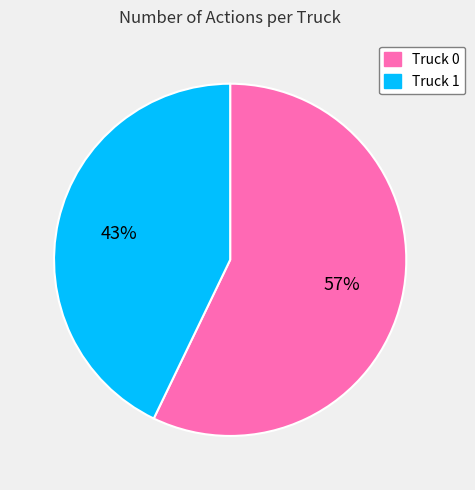

Which slice is the largest?

Truck 0